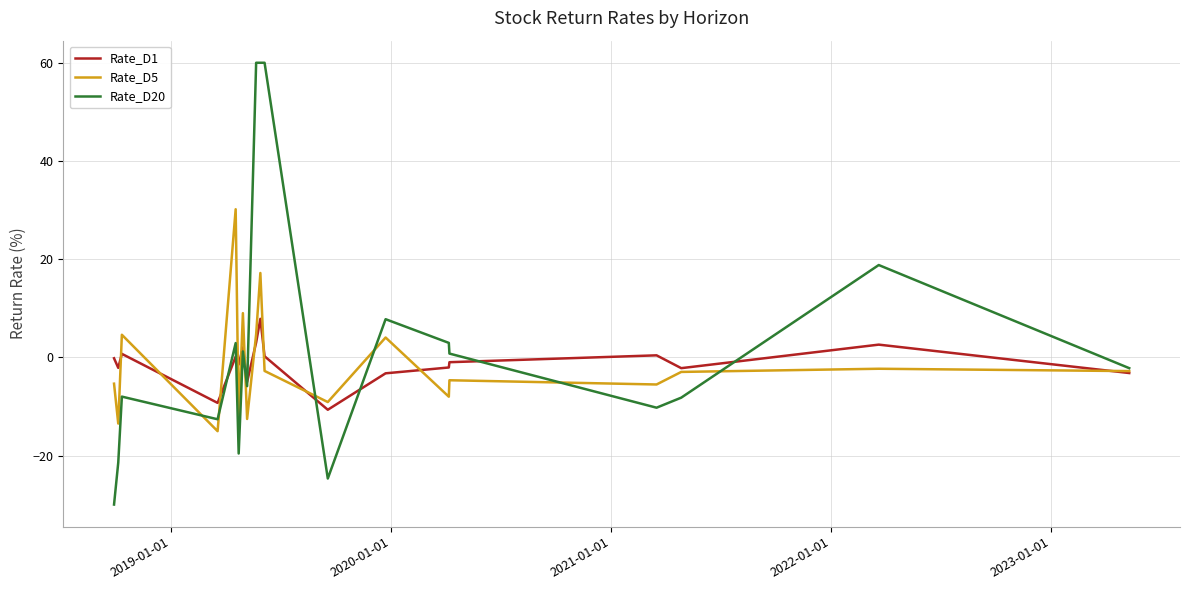

What is the lowest value of the Rate_D20 series?

-29.9